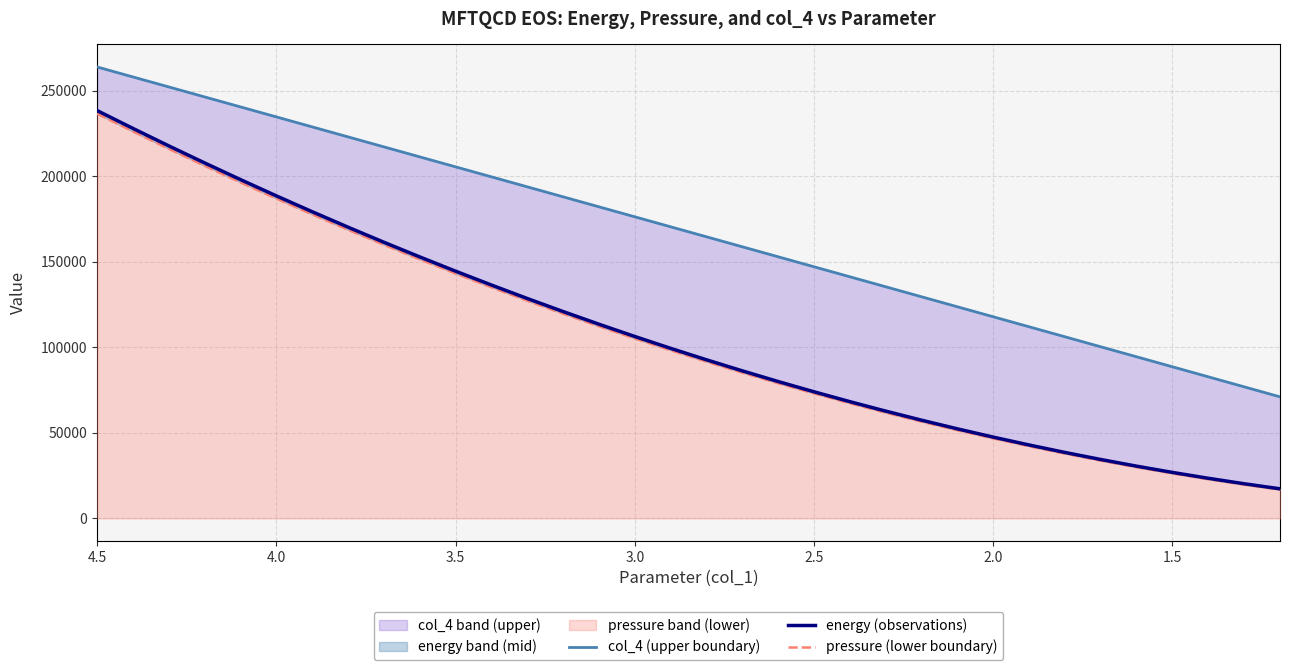

True or false: pressure (lower boundary) and energy (observations) intersect in this chart.

False